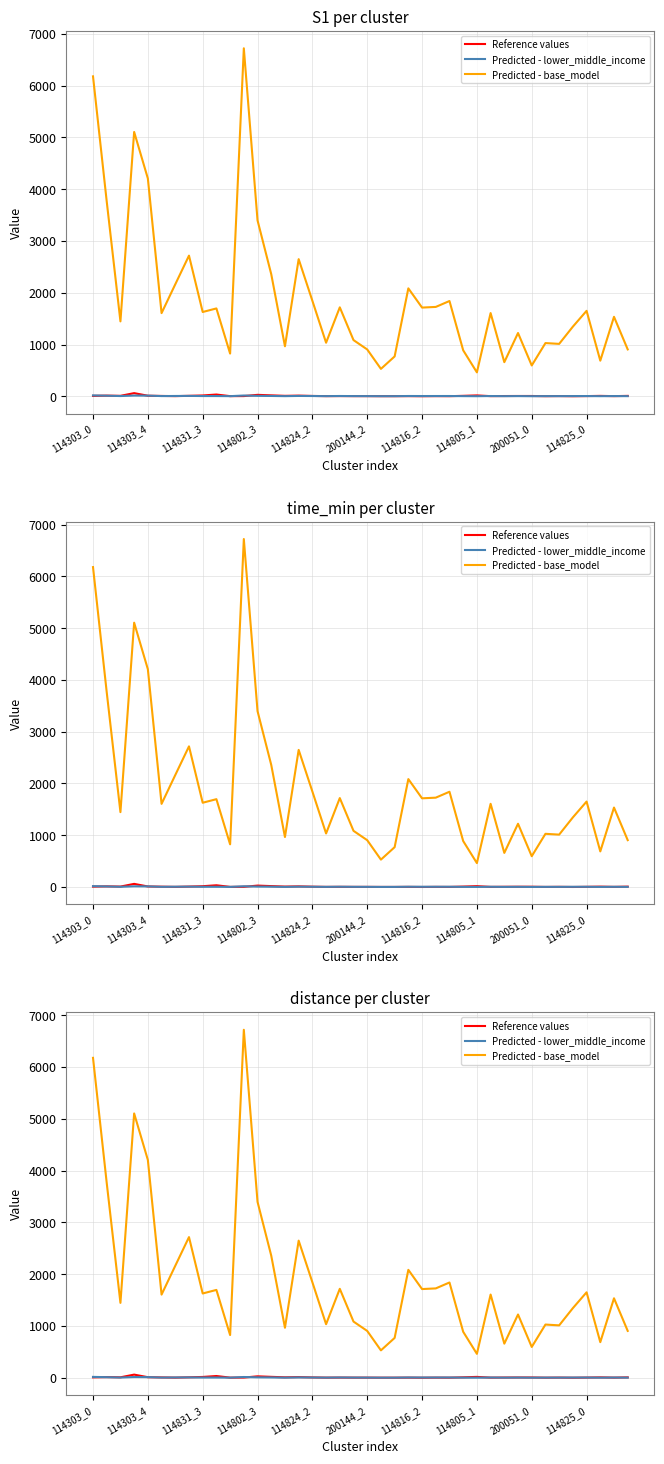

Which series has the widest spread of values?

Predicted - base_model